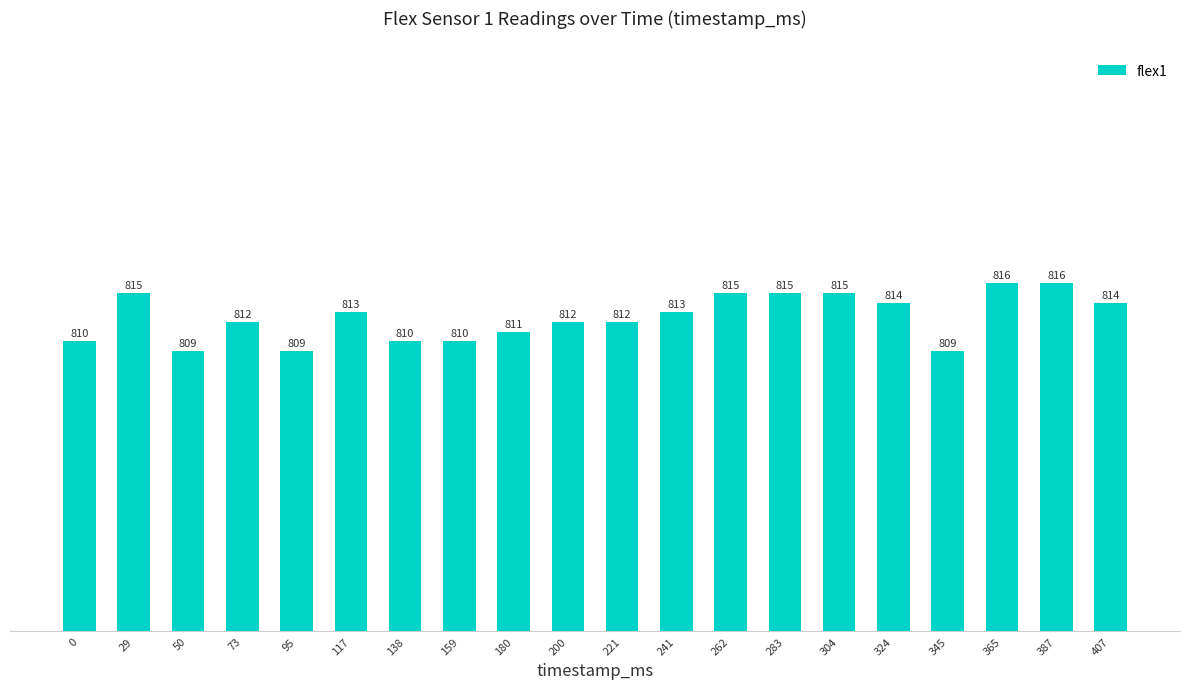

Is it true that the value at 407 is 814?

True